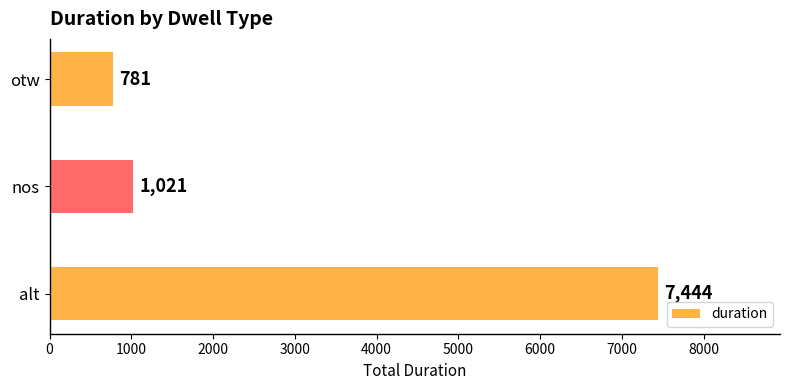

What is the approximate value at alt?

7444